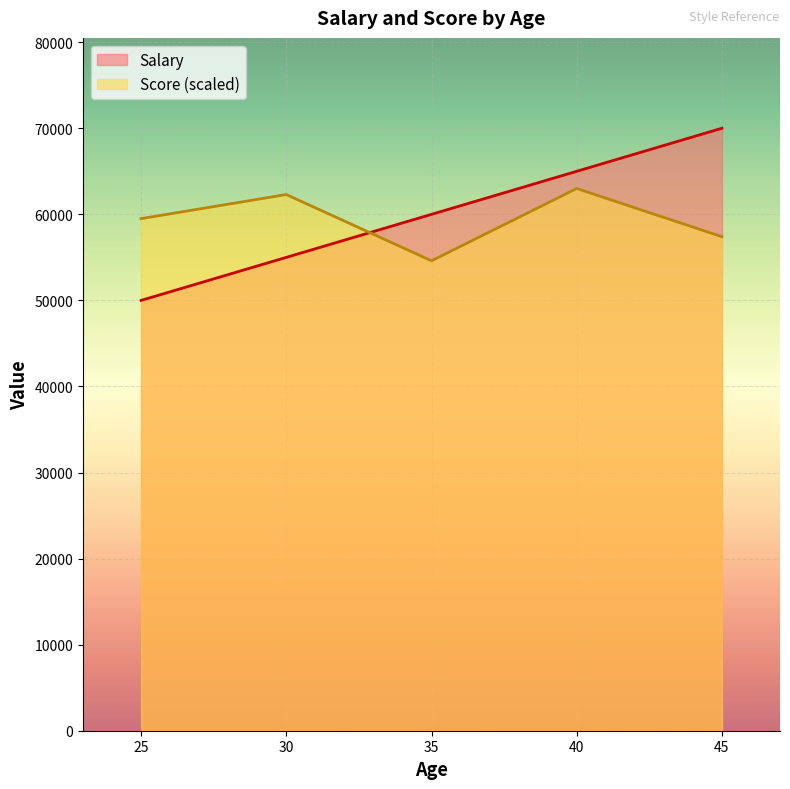

At how many categories does at least one series exceed 55795?

5